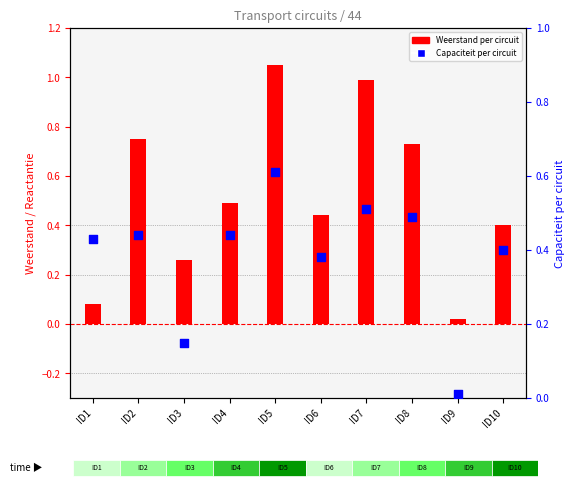

What are all the series names shown in the legend?

Weerstand per circuit, Capaciteit per circuit